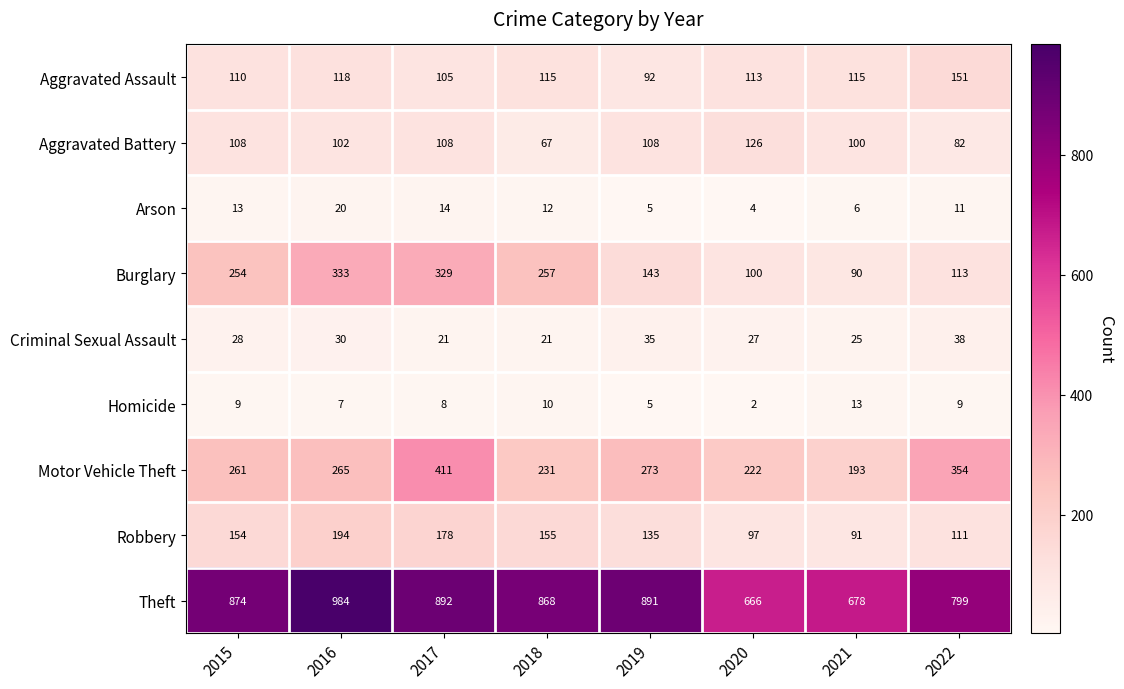

At which label does Robbery reach its minimum?

2021